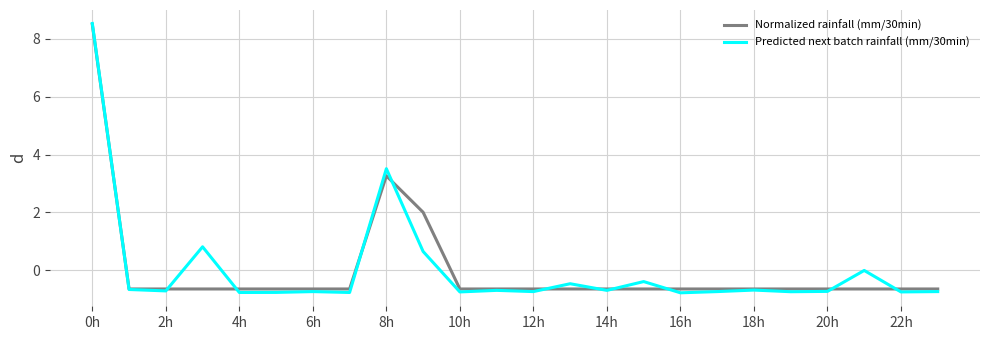

How many distinct data groups are displayed?

2